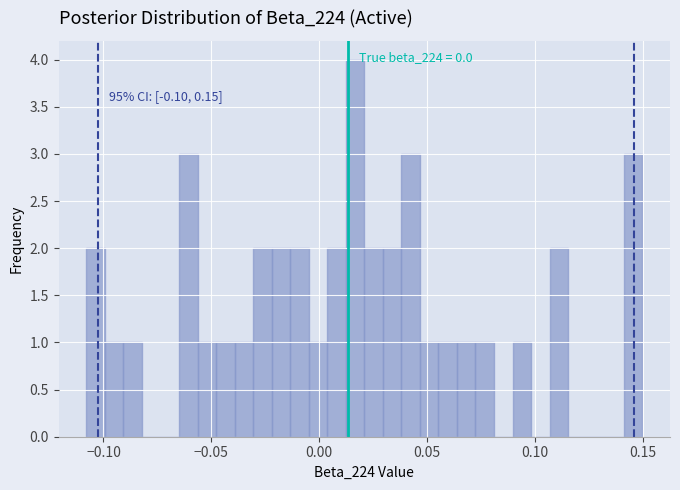

Read against the x-axis, roughly where is the centre of the tallest bar?

0.015